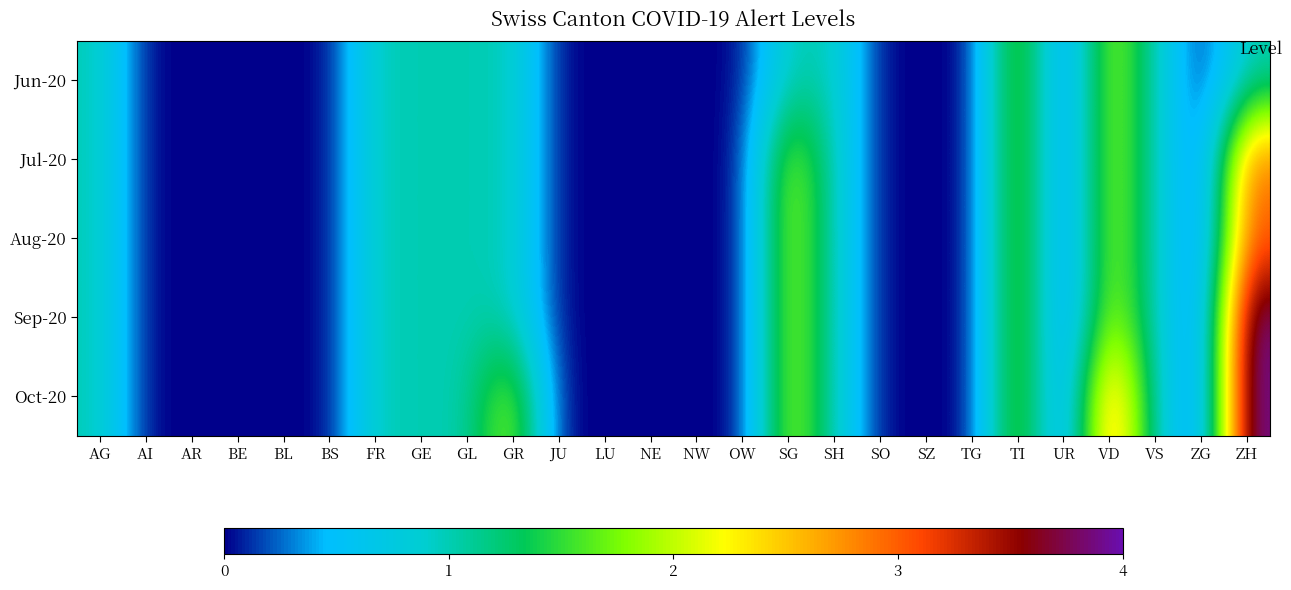

How many series are shown in this chart?

5